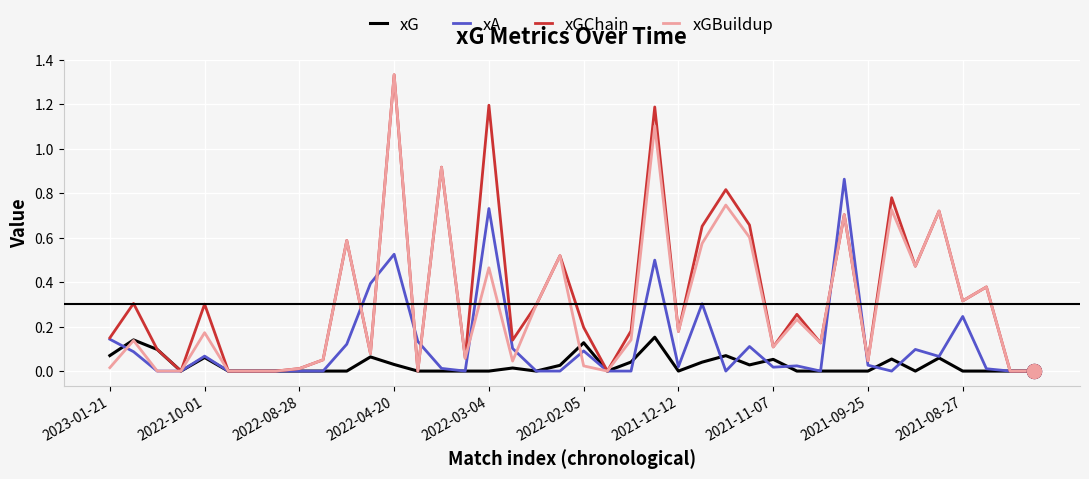

List the series in order of their overall mean, highest first.

xGChain, xGBuildup, xA, xG